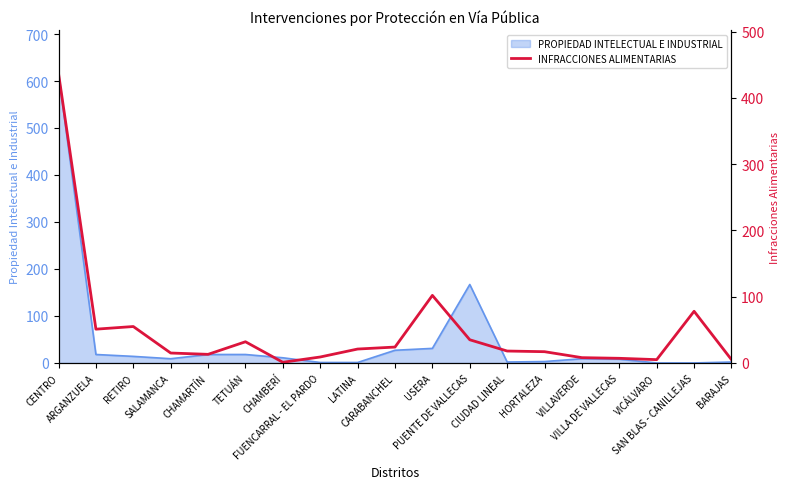

Which category has the lowest value across all series?

CHAMBERÍ